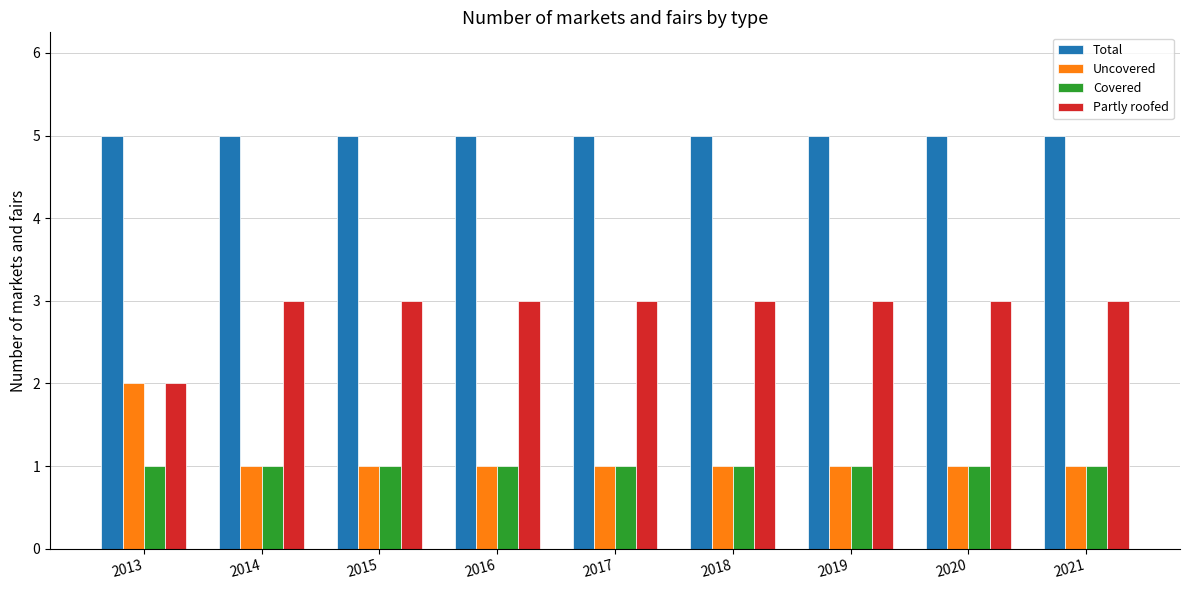

Which category has the highest value in the Uncovered series?

2013